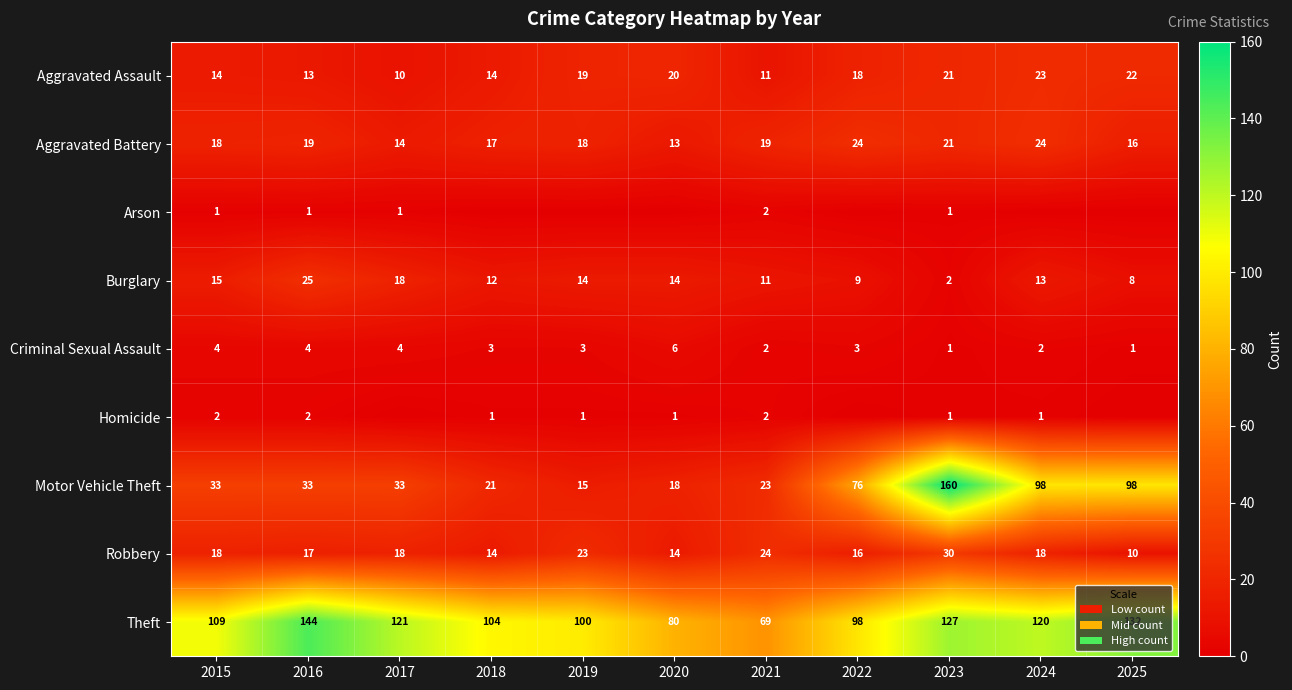

Which category has the lowest value in the Motor Vehicle Theft series?

2019